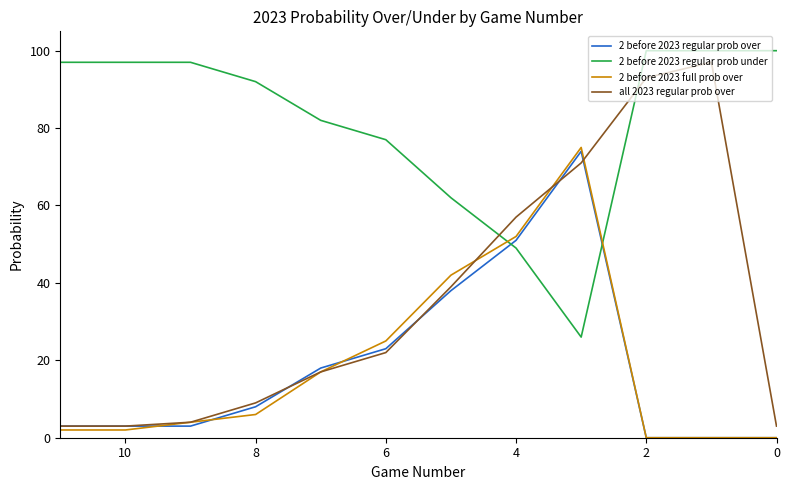

What is the difference between the maximum and minimum values in the 2 before 2023 regular prob over series?

74